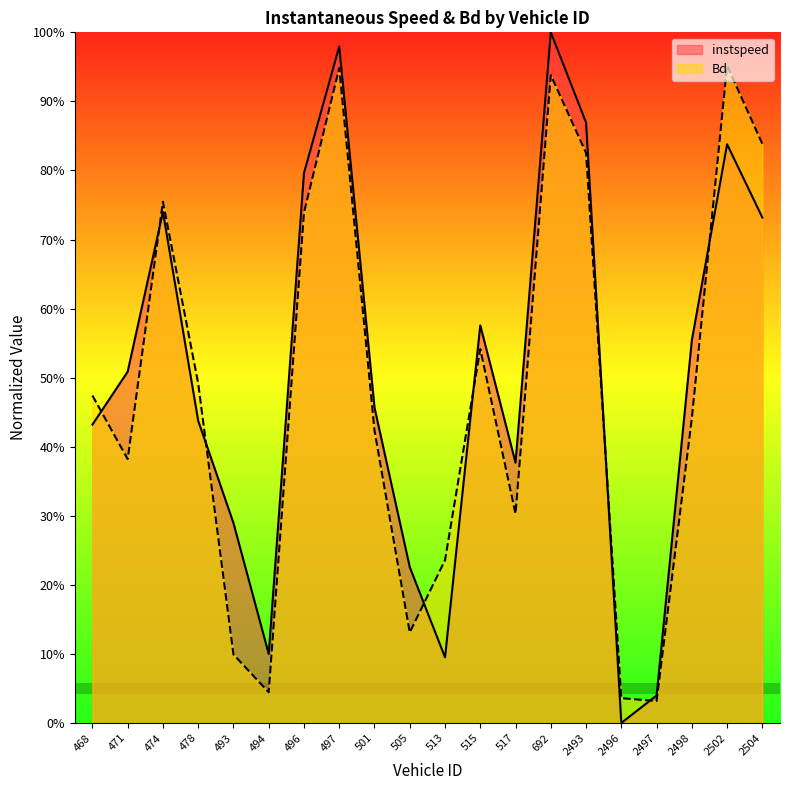

What is the value of the instspeed point at the 7th from the left?

0.8